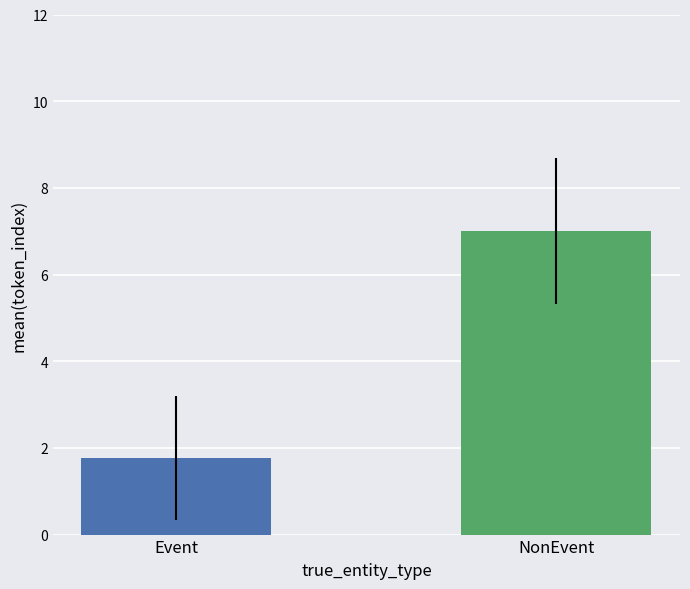

Reading left to right, extract all data points from this chart.

1.8	7.0